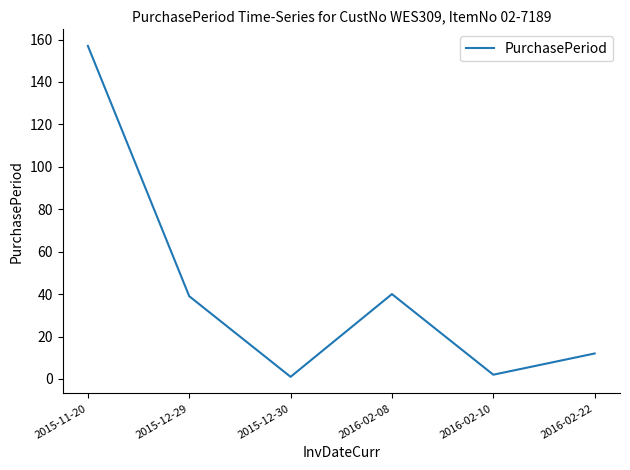

At which category does the data reach its first local valley?

2015-12-30